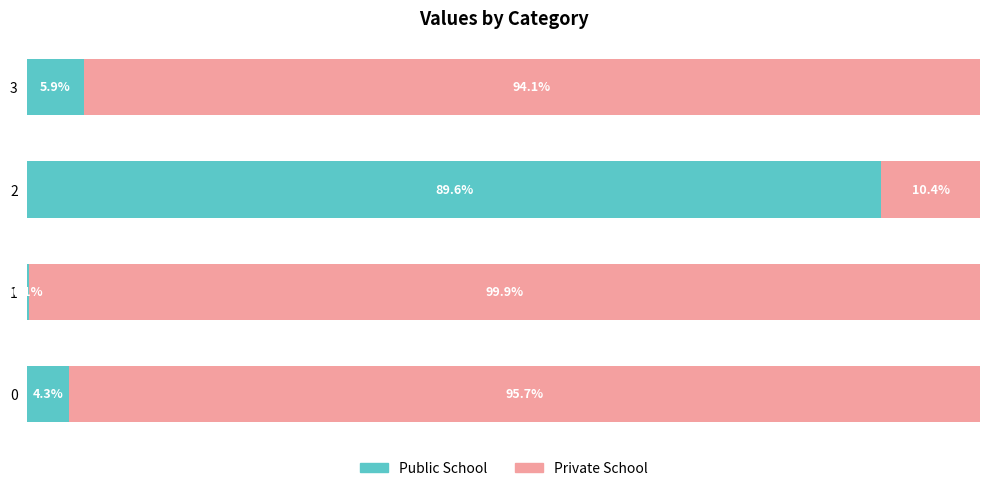

The Public School series shows 9.0 at 3. True or false?

False